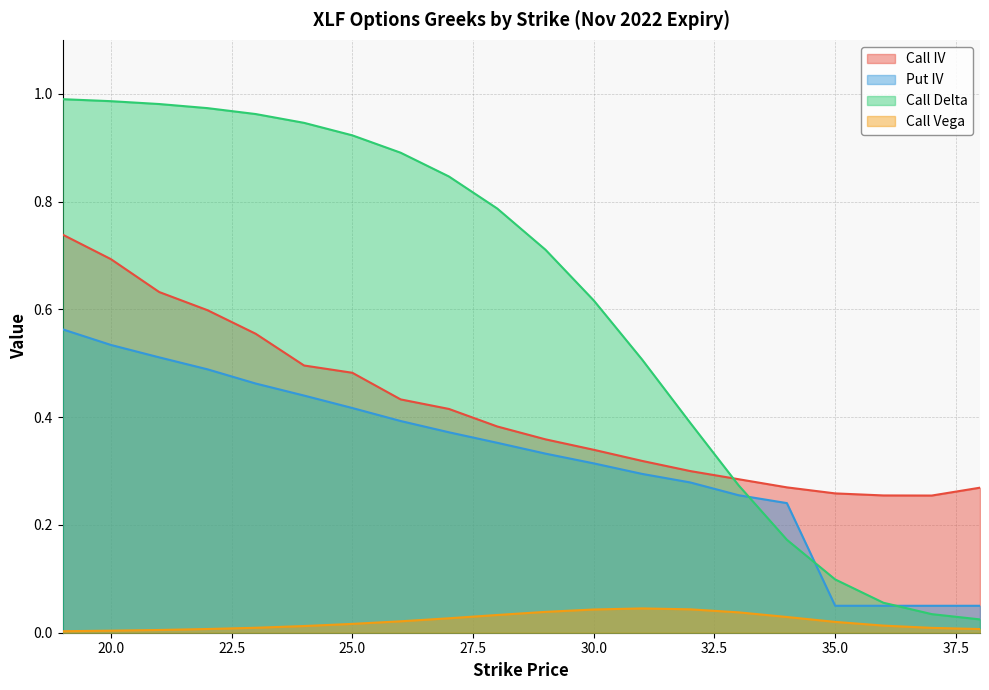

What is the difference between the maximum and minimum values in the Call Delta series?

1.0